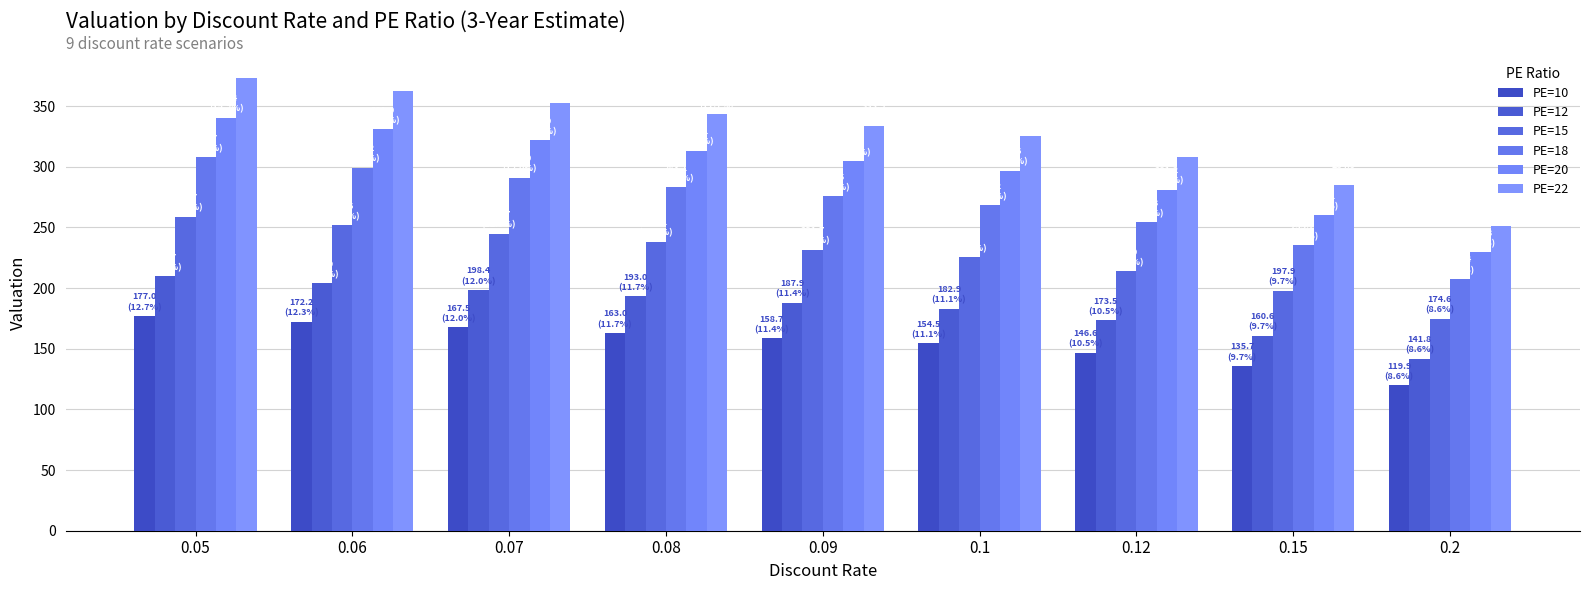

Count the number of data series in this chart.

6